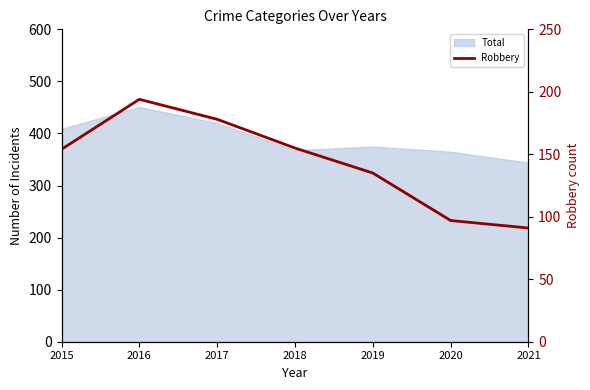

At which label is the value closest to 142?

2019